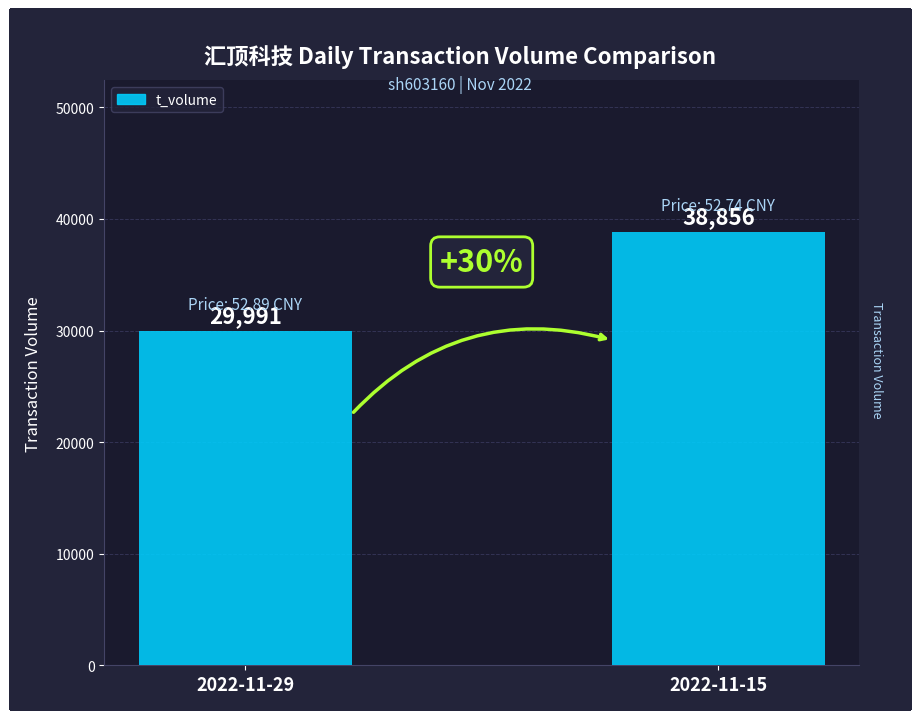

What is the average value?

34424